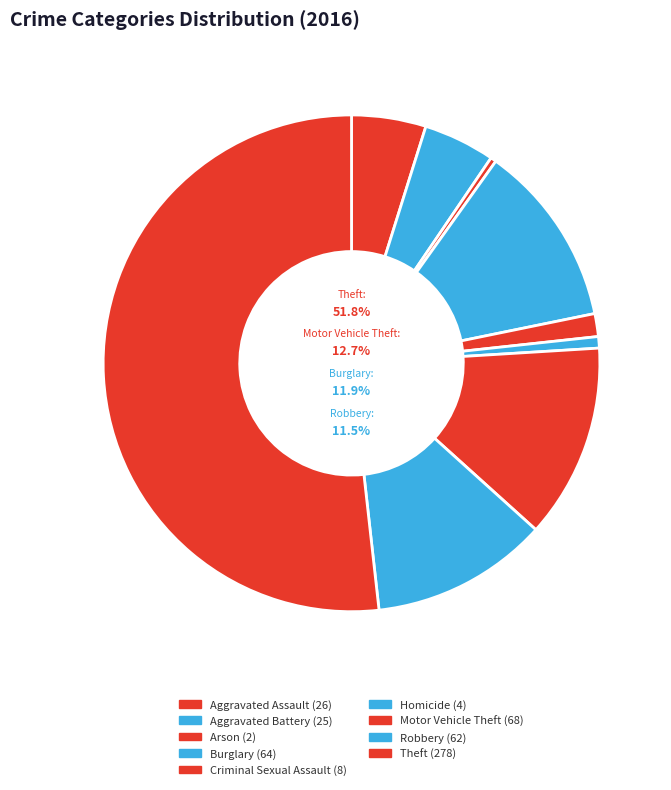

Rank the categories by value from highest to lowest.

Theft, Motor Vehicle Theft, Burglary, Robbery, Aggravated Assault, Aggravated Battery, Criminal Sexual Assault, Homicide, Arson